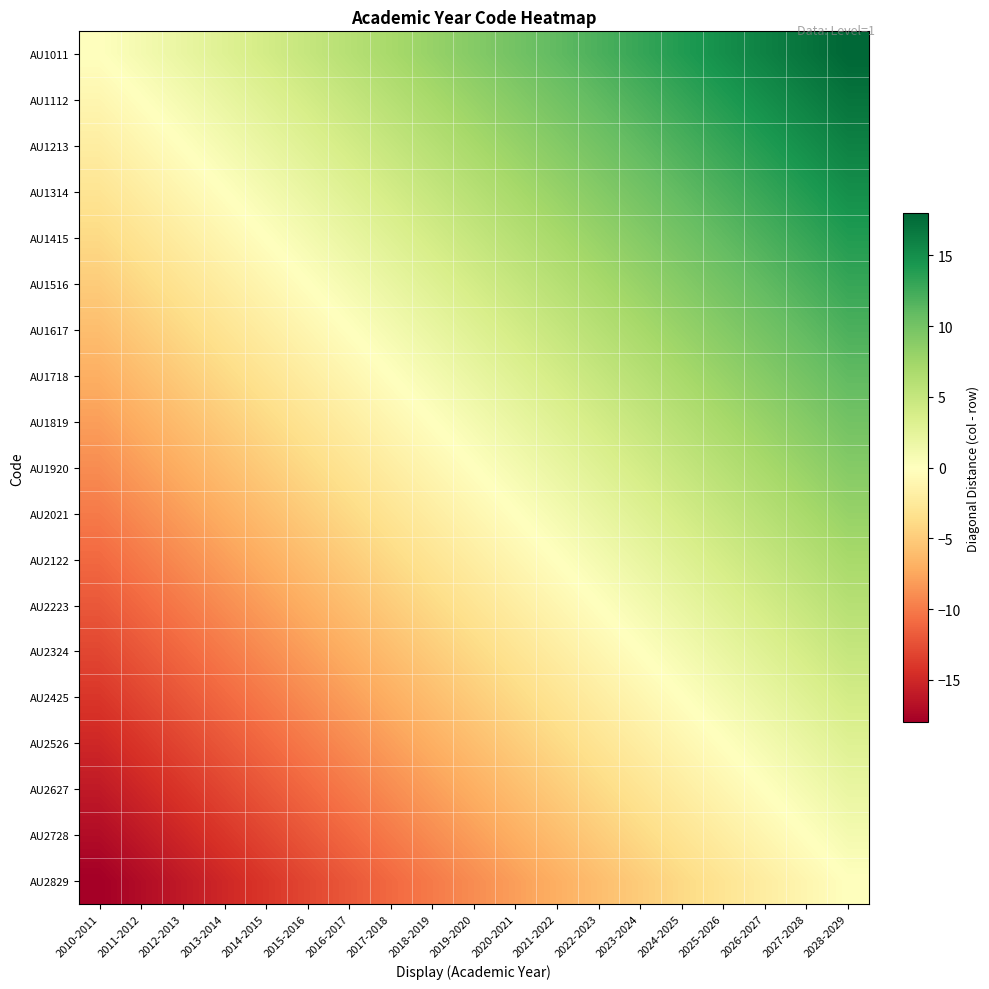

What is the total value across all series at 2026-2027?

133